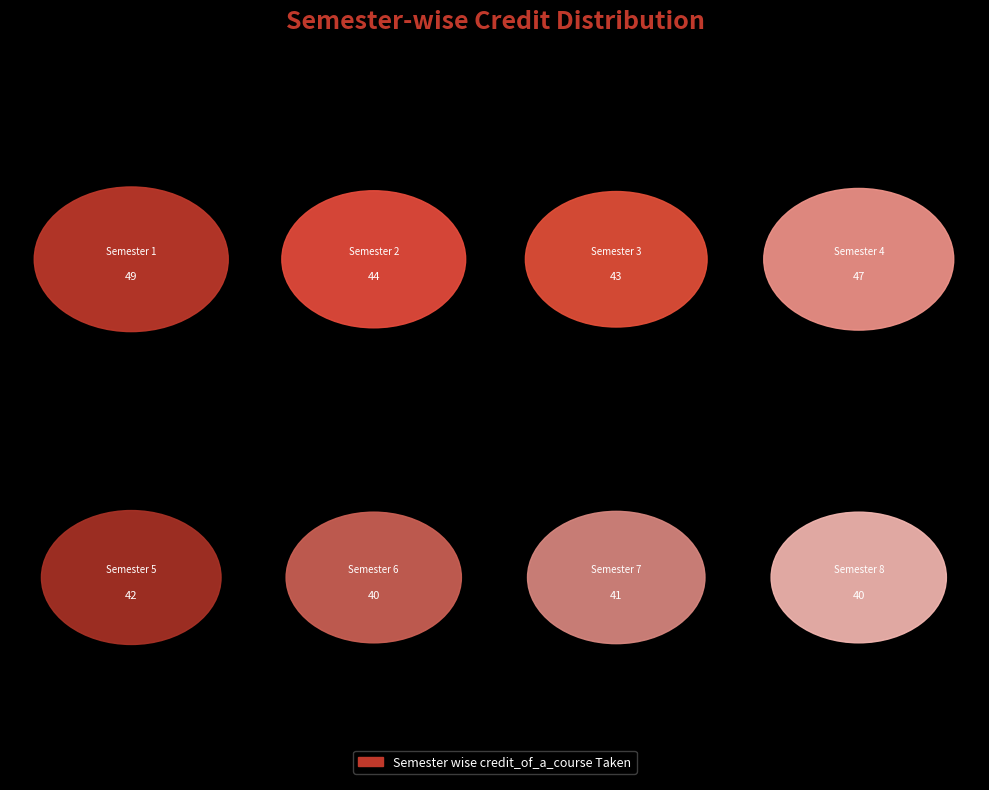

Does Semester 3 represent more than half of the total?

No